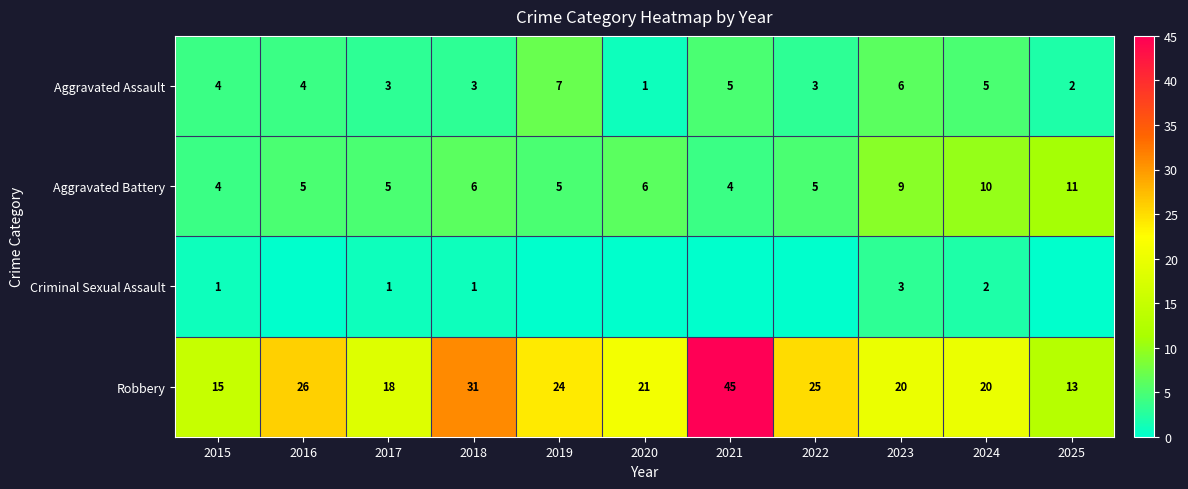

What is the average value of the Robbery series?

23